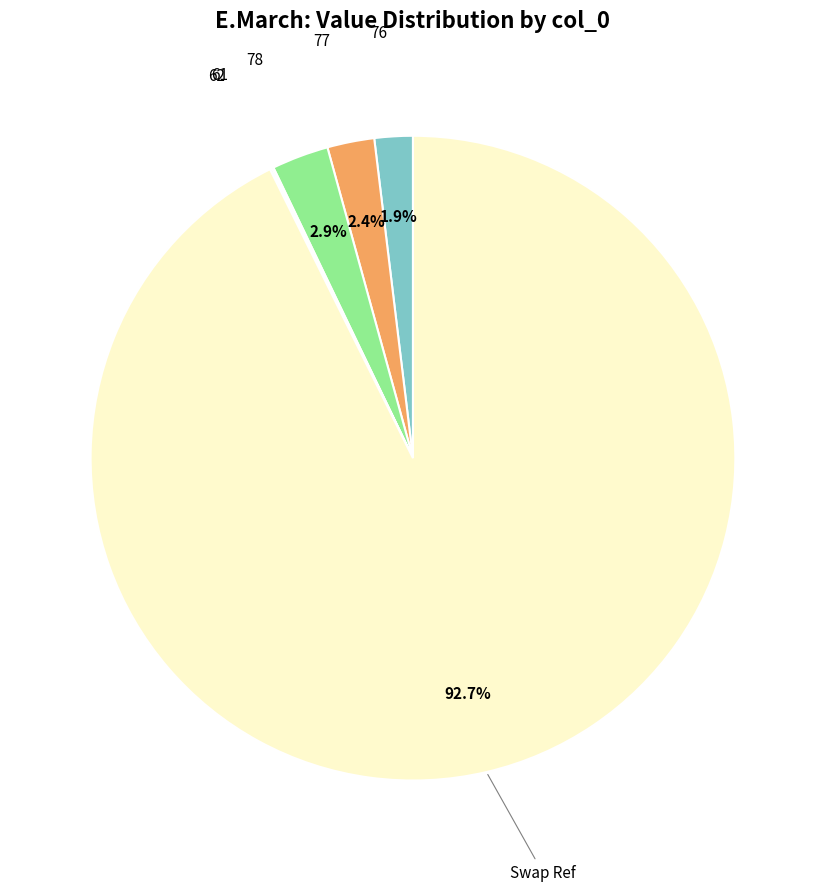

Which slice is the largest?

Swap Ref